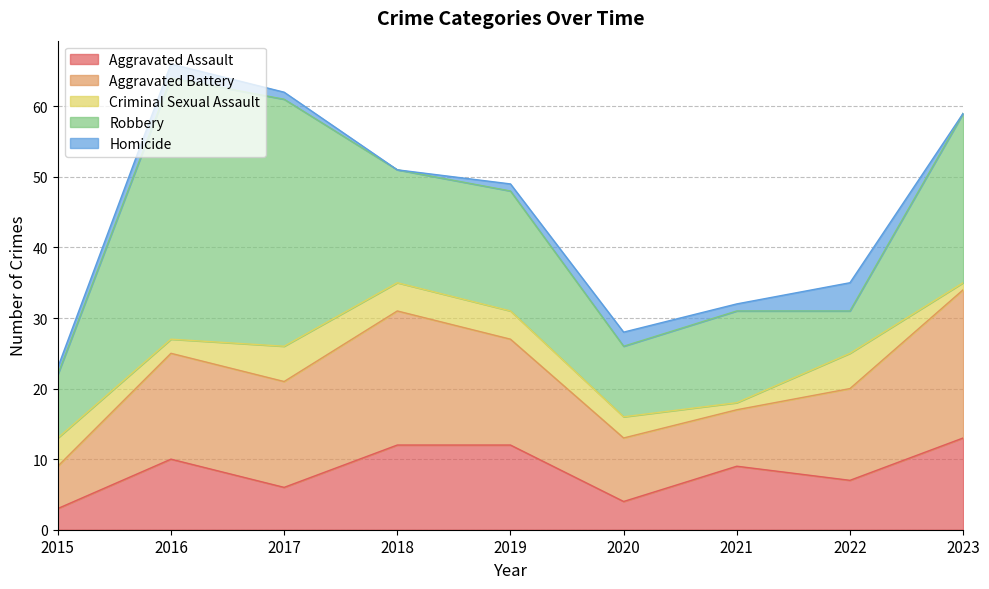

What is the difference between the maximum and minimum values in the Homicide series?

4